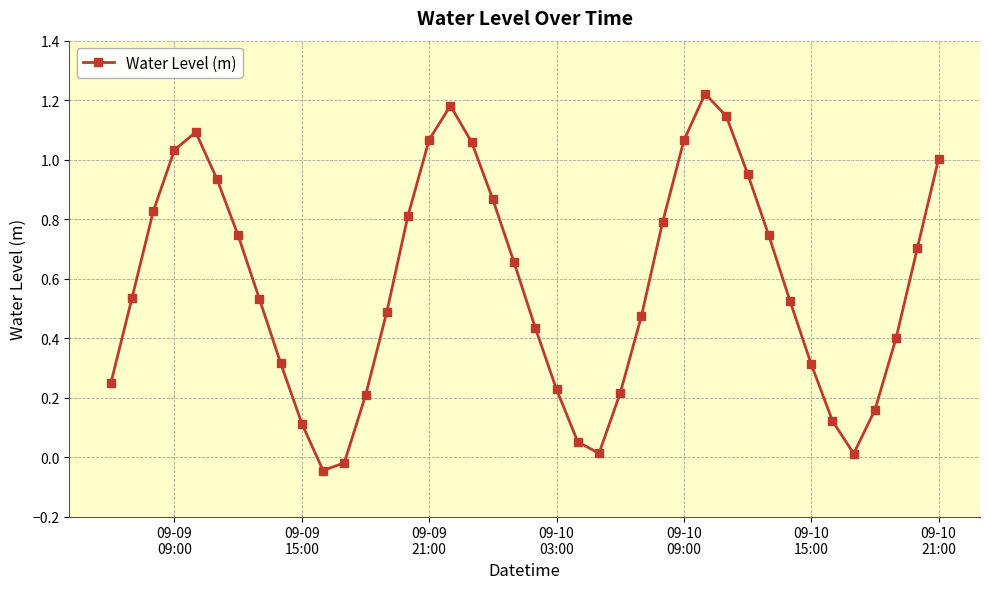

What is the difference between the maximum and minimum values?

1.3